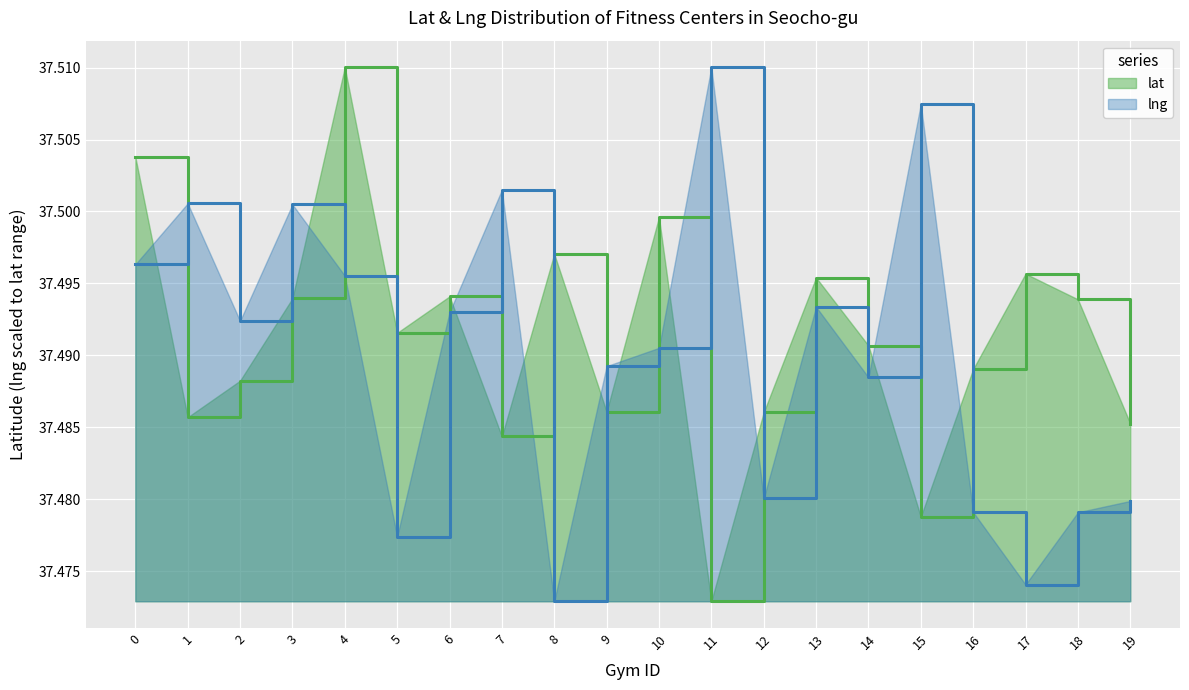

Which has a higher value, 19 or 3?

3